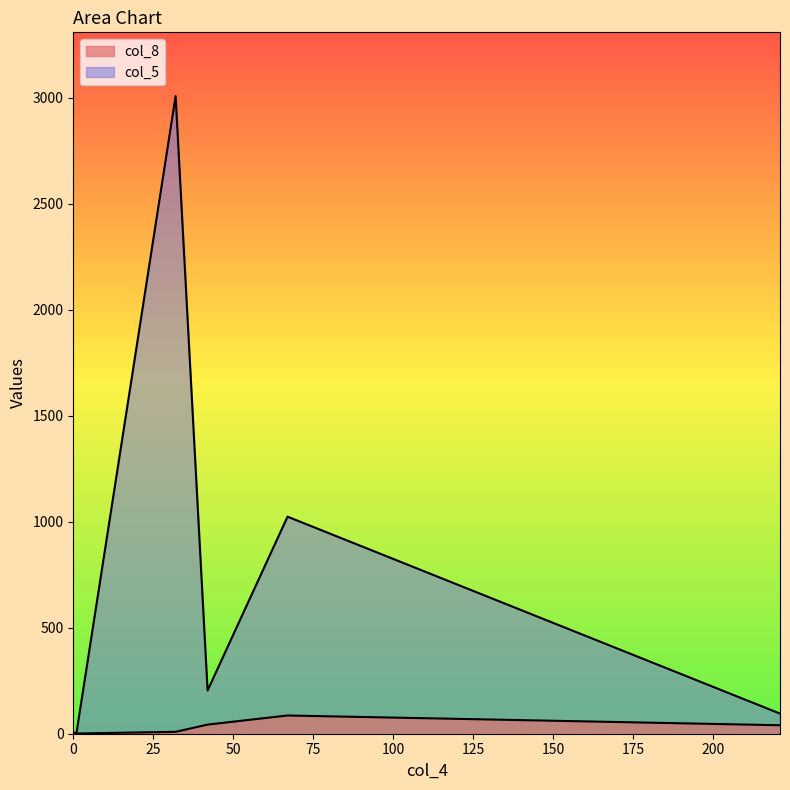

Count the number of categories in the chart.

6